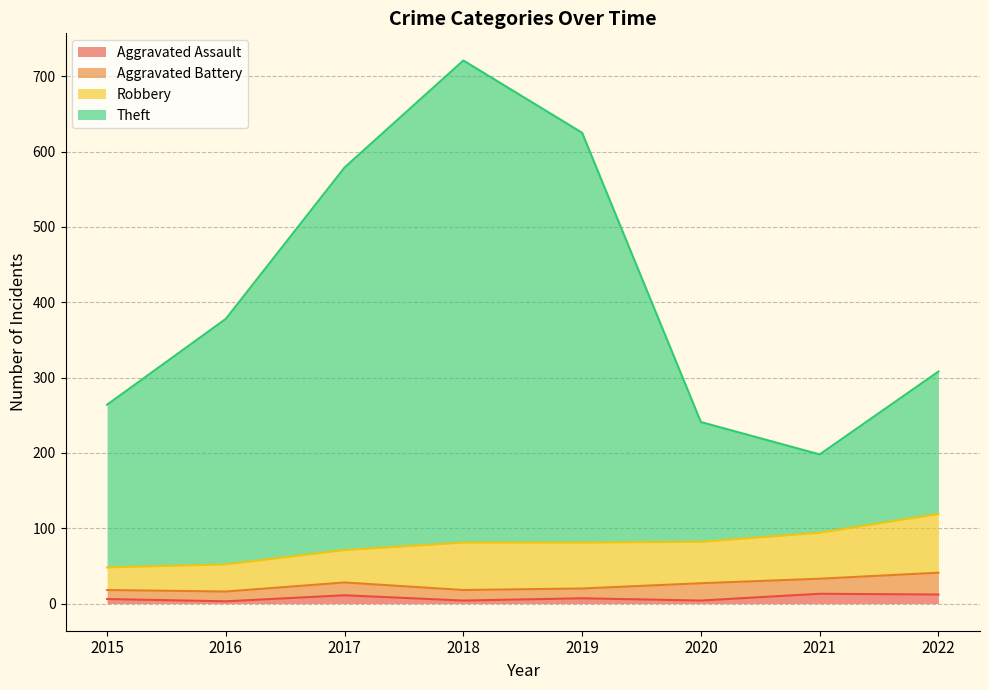

How many values in the Aggravated Assault series exceed 7?

3